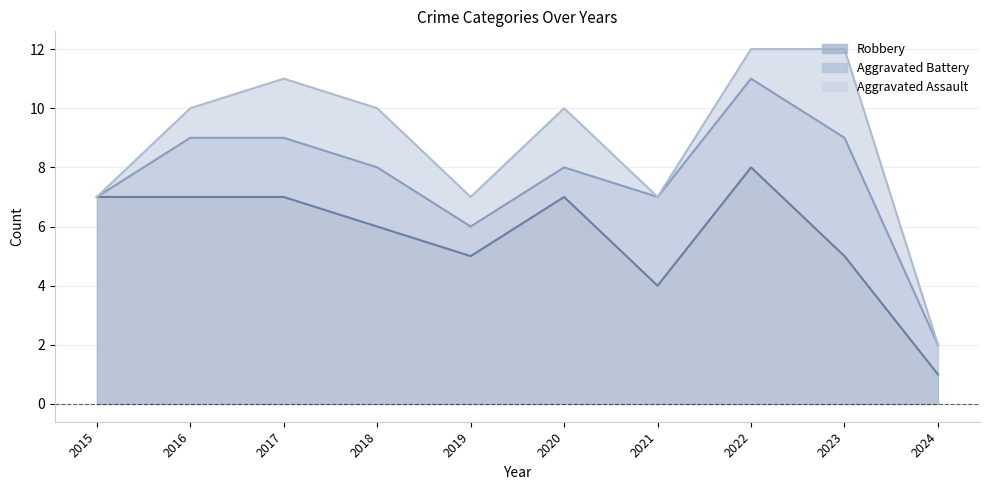

True or false: Aggravated Battery and Robbery cross at least once.

False